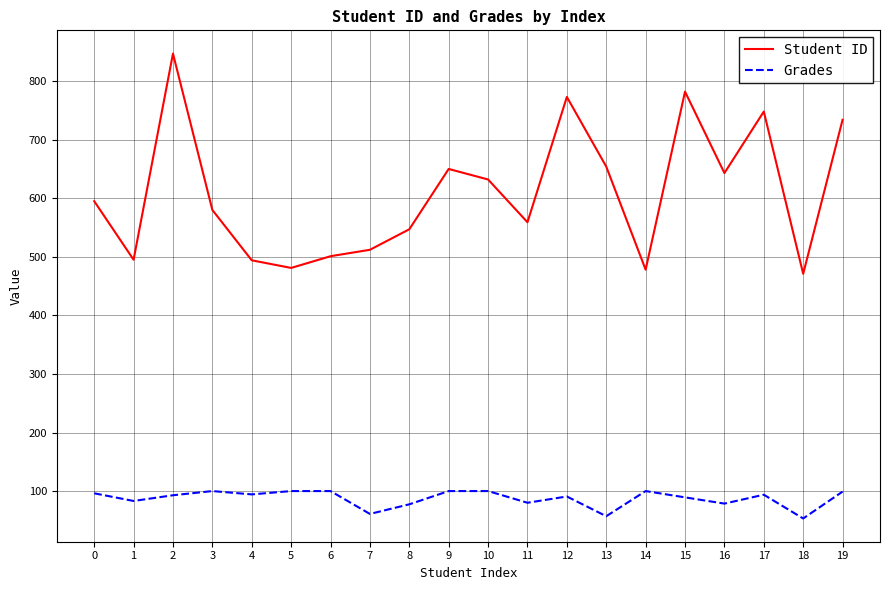

Which series changed the most between 6 and 19?

Student ID